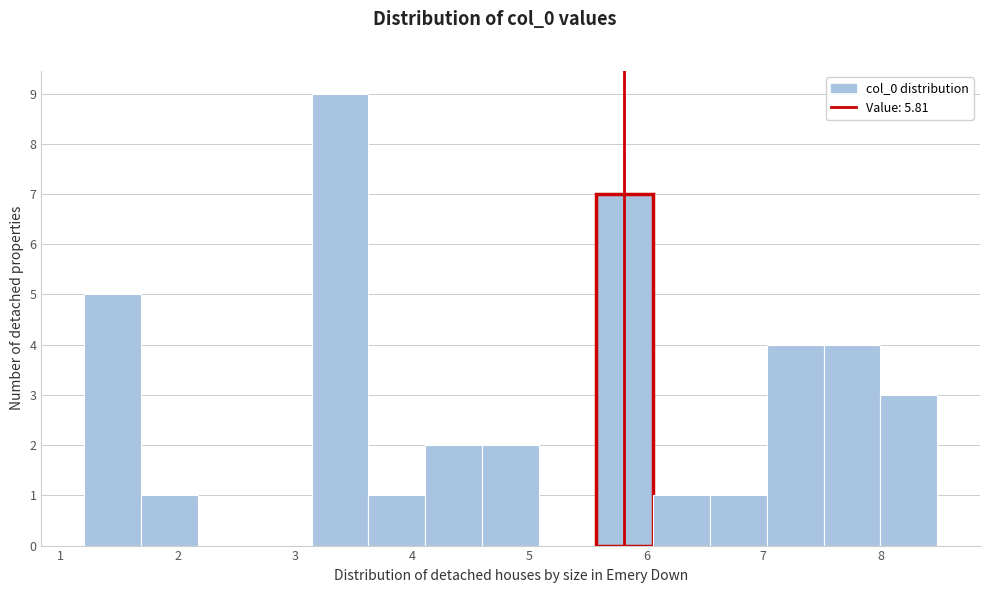

Over which range of the x-axis is the bar tallest?

3.1 to 3.6